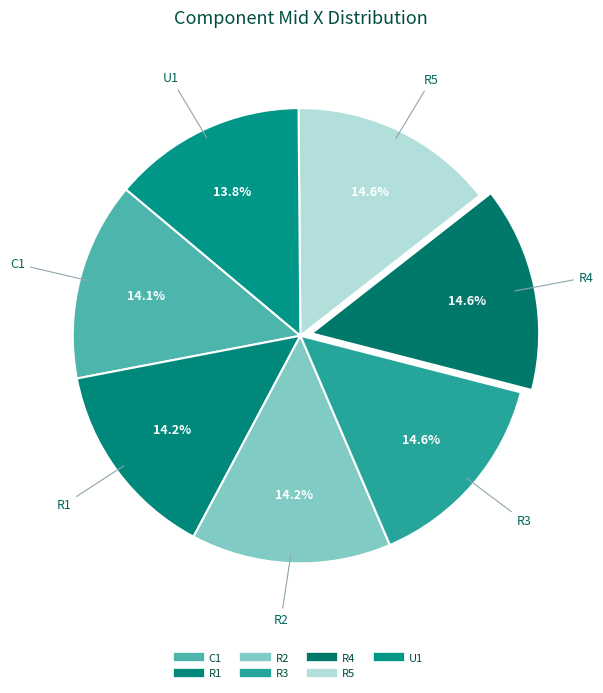

How many slices are in this pie chart?

7